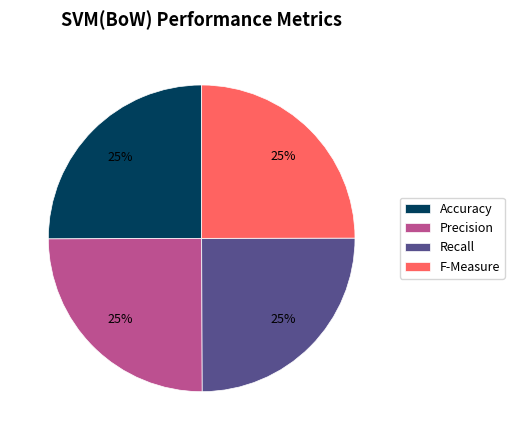

True or false: F-Measure accounts for 25% of the total.

True